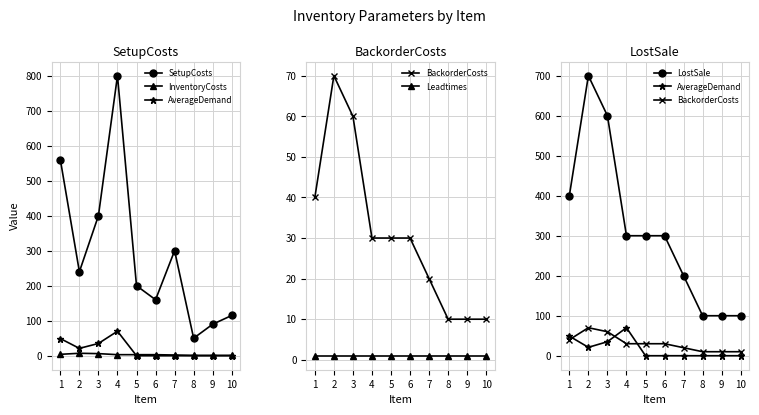

The Leadtimes series shows 1 at 1. True or false?

True